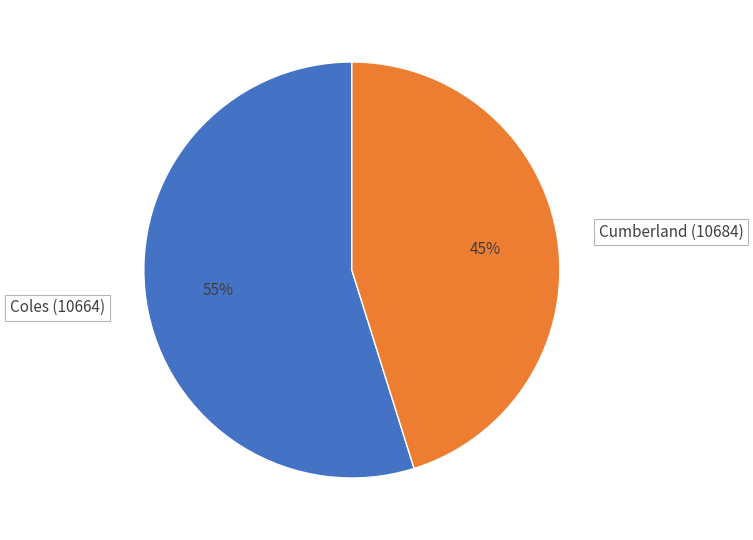

Does Cumberland (10684) represent more than half of the total?

No